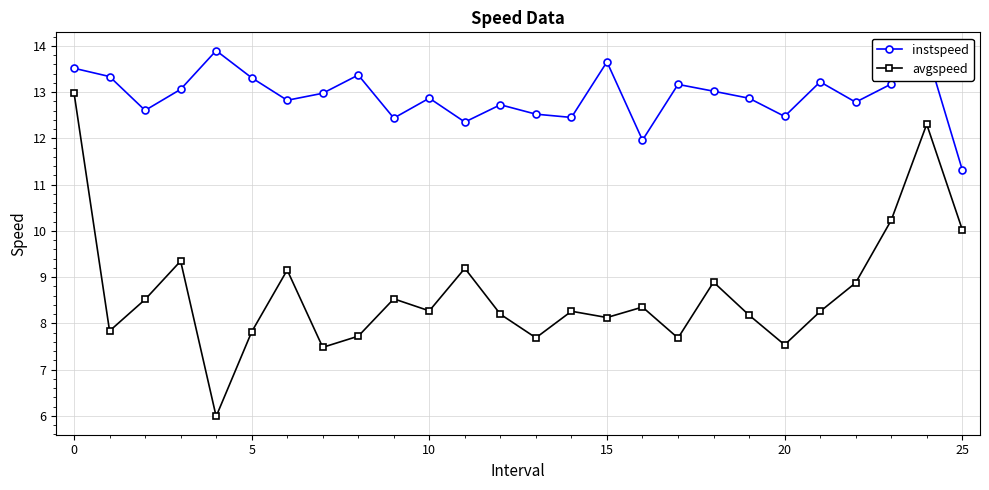

How many values in the avgspeed series exceed 8?

18